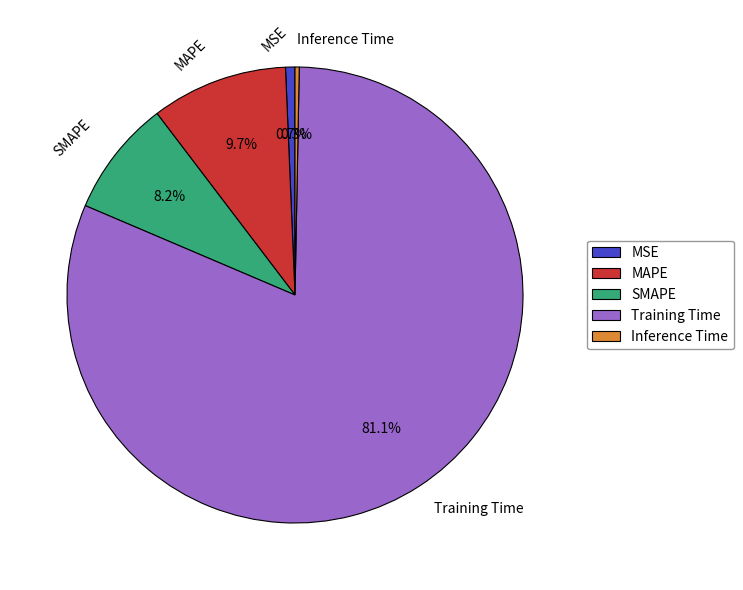

Combined, what portion of the pie is Inference Time and SMAPE?

8.5%